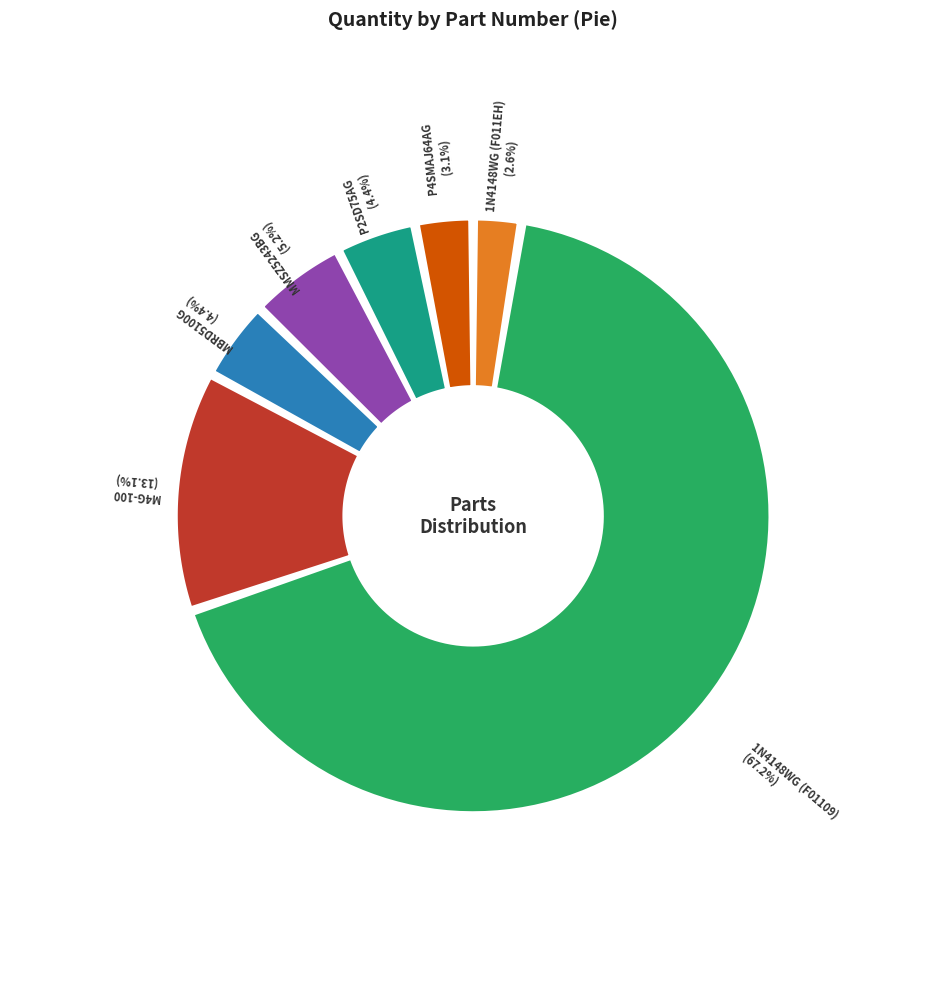

Between P4SMAJ64AG-L10 and MMSZ5243BG-L10, which is larger?

MMSZ5243BG-L10